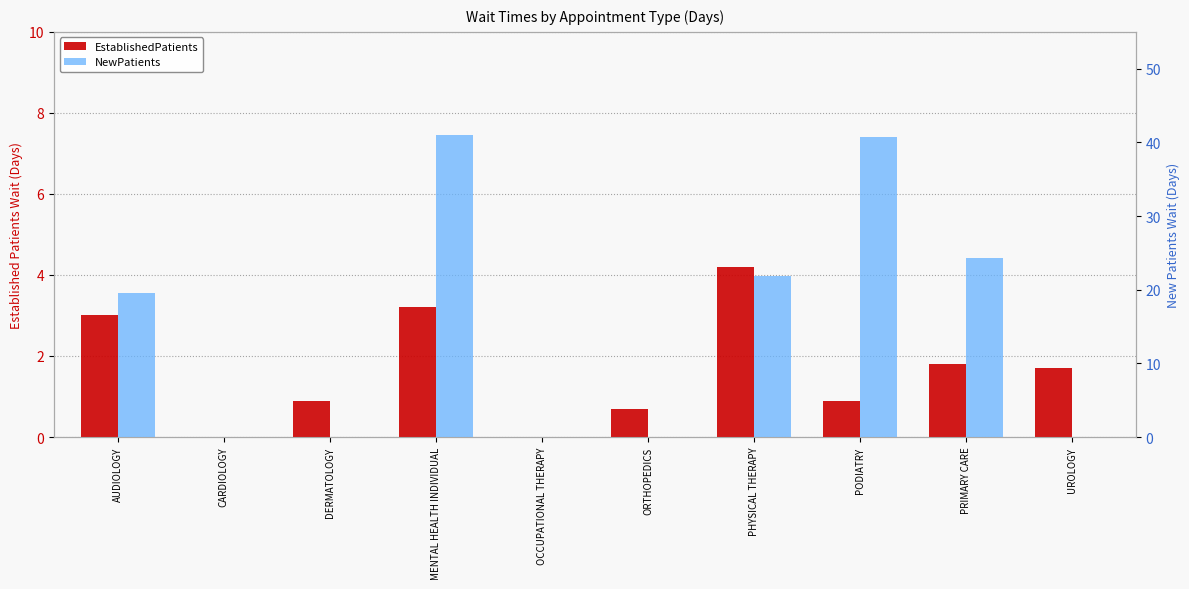

How many groups of bars are there?

10